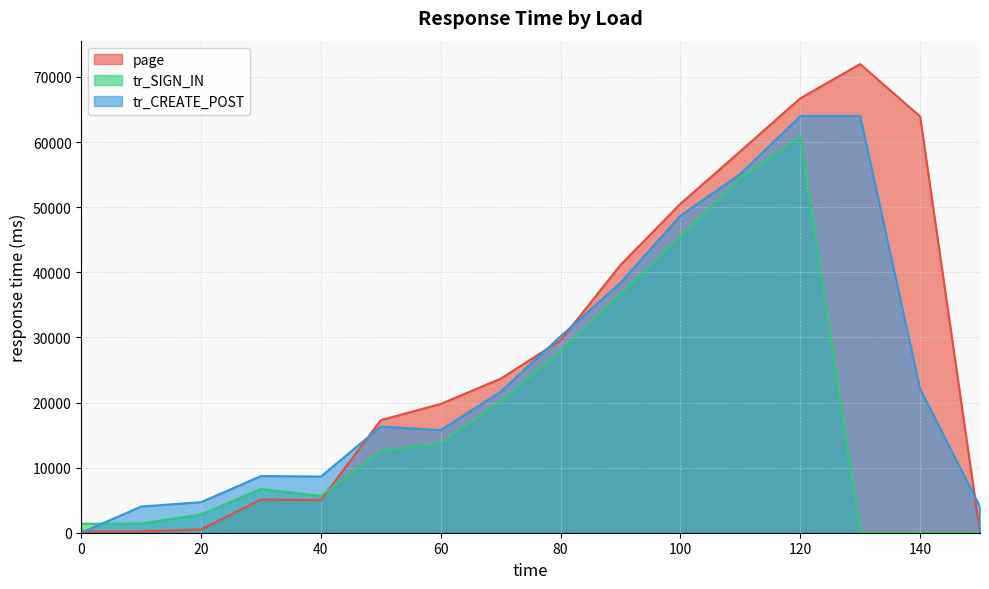

After their last crossing, which series has the higher values: tr_SIGN_IN or tr_CREATE_POST?

tr_CREATE_POST